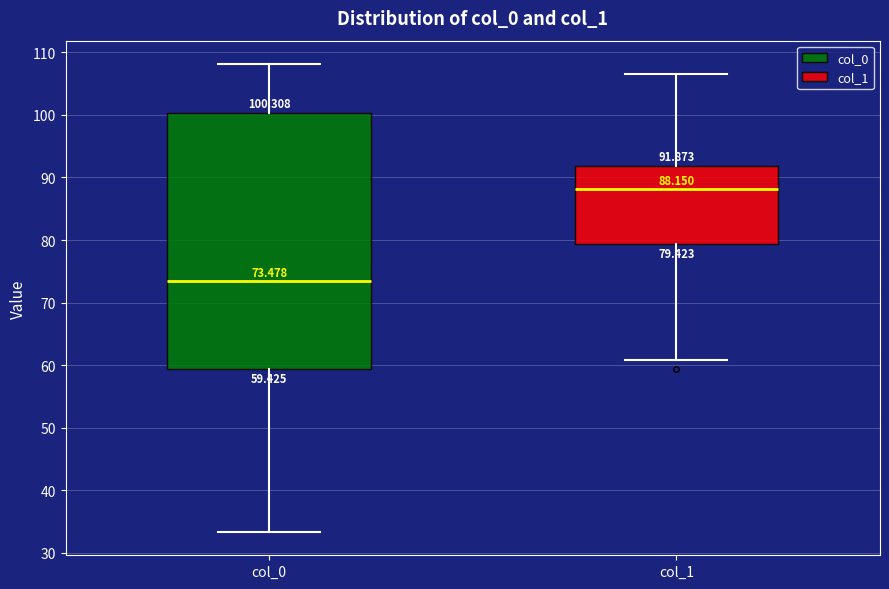

Which box has the highest median line?

col_1